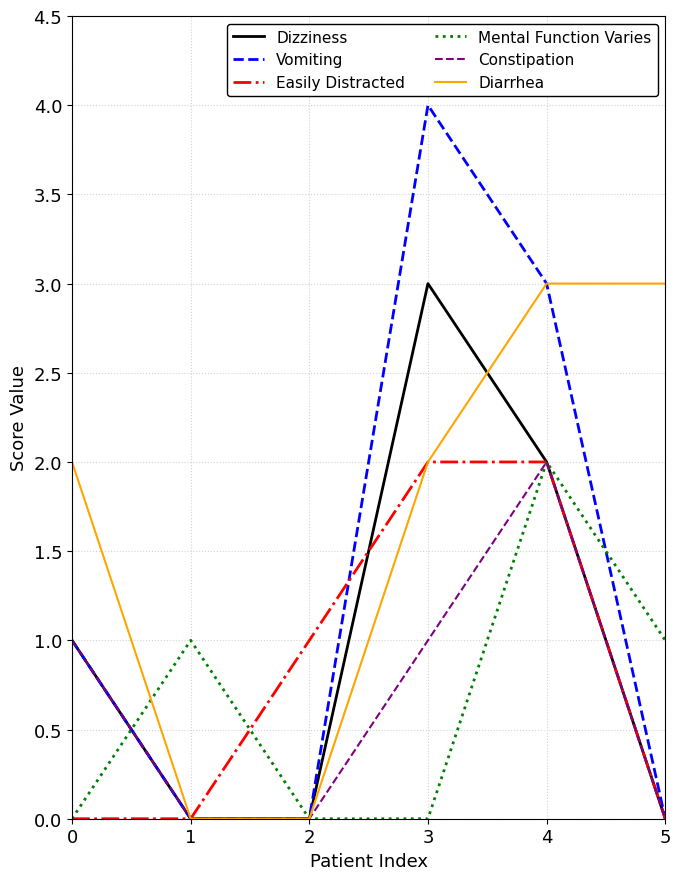

What are all the series names shown in the legend?

Dizziness, Vomiting, Easily Distracted, Mental Function Varies, Constipation, Diarrhea